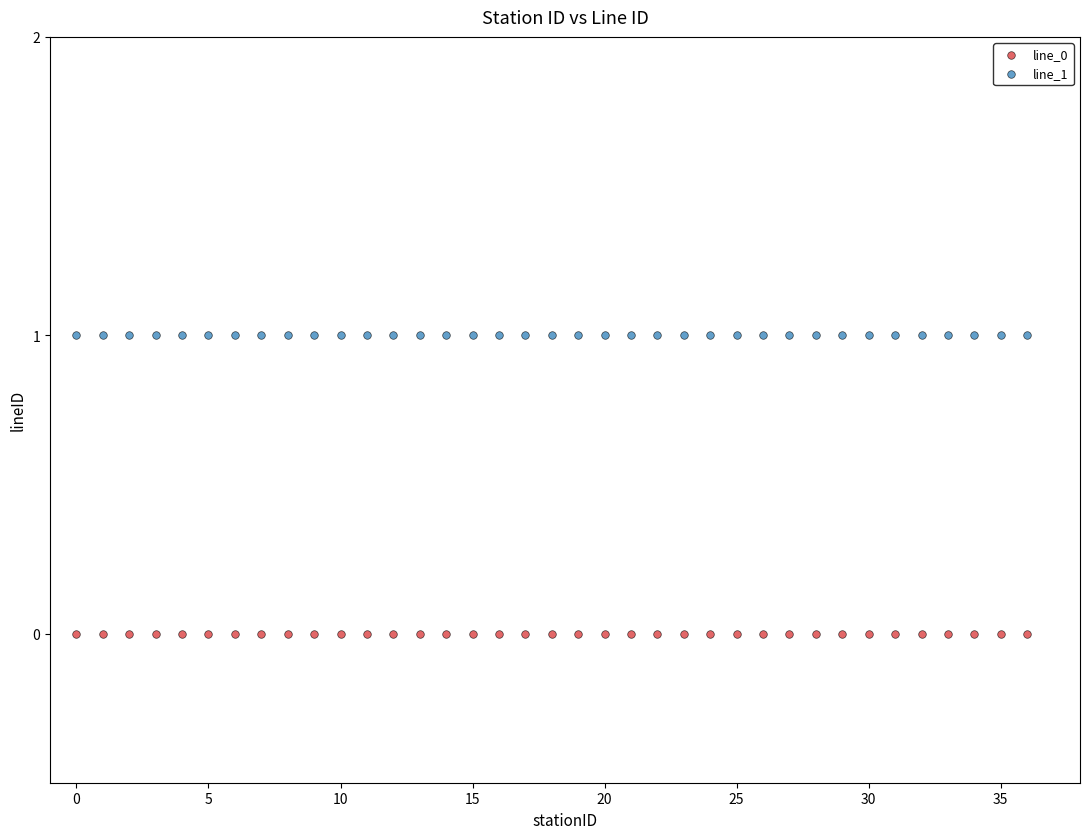

Which series reaches the maximum Y coordinate?

line_1